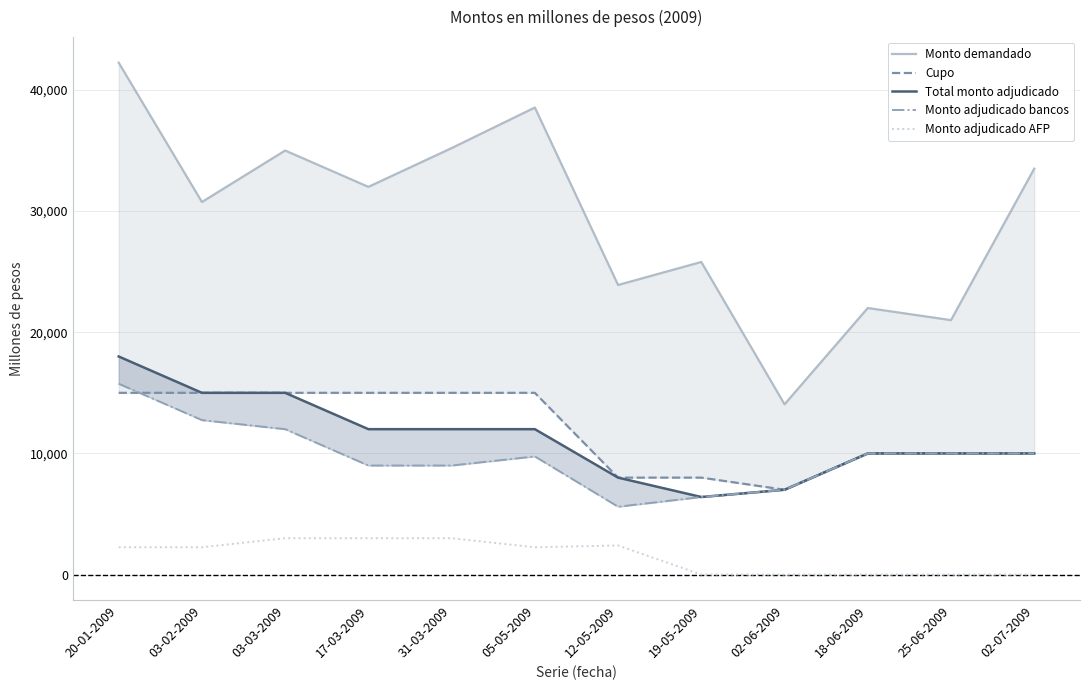

List the series in order of their peak value, highest first.

Monto demandado, Total monto adjudicado, Monto adjudicado bancos, Cupo, Monto adjudicado AFP